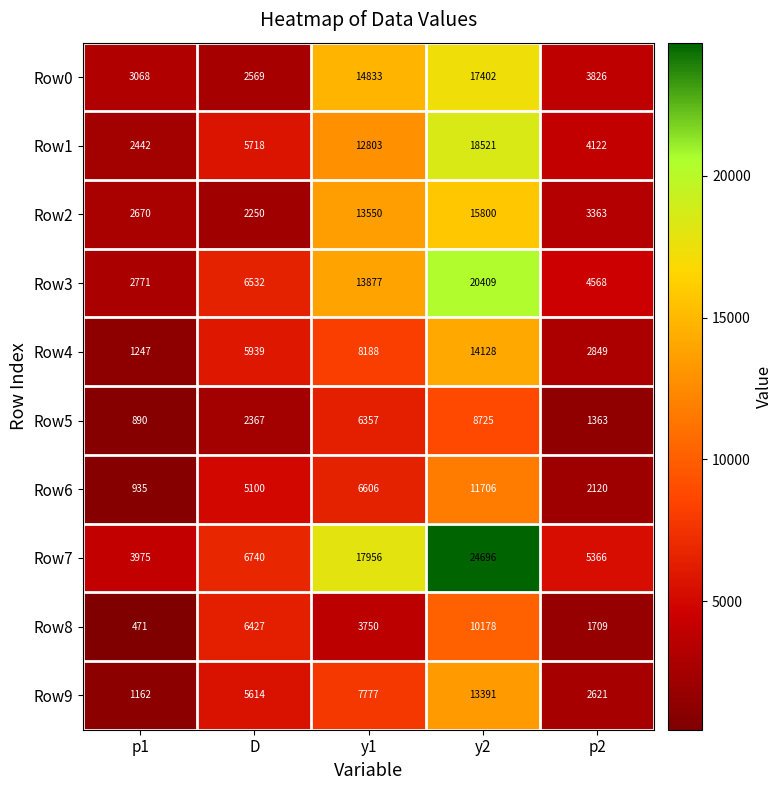

Which category has the lowest value in the Row5 series?

p1